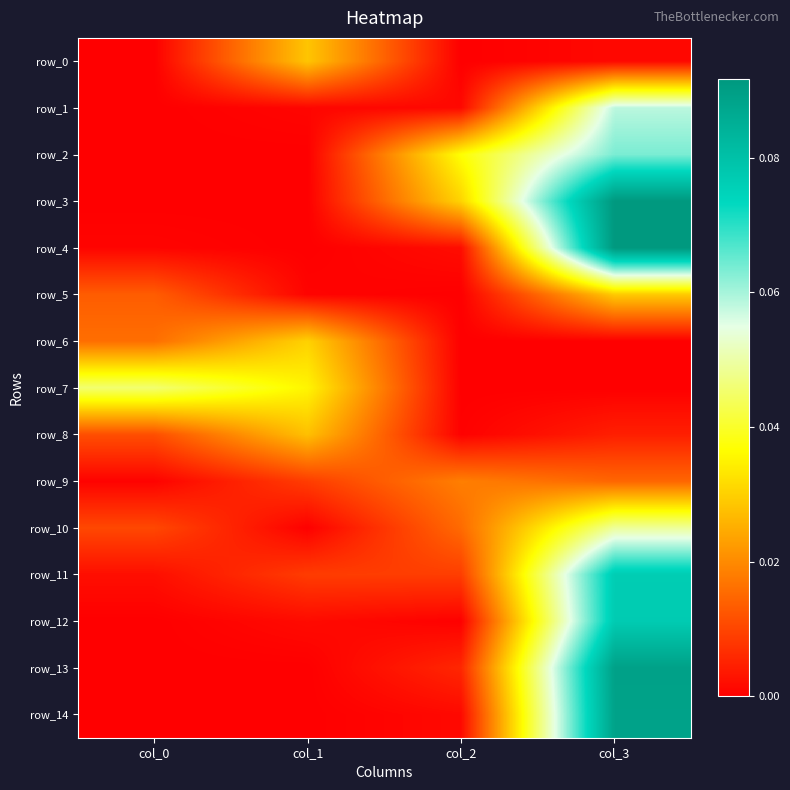

Which label corresponds to the largest value in the chart?

col_3